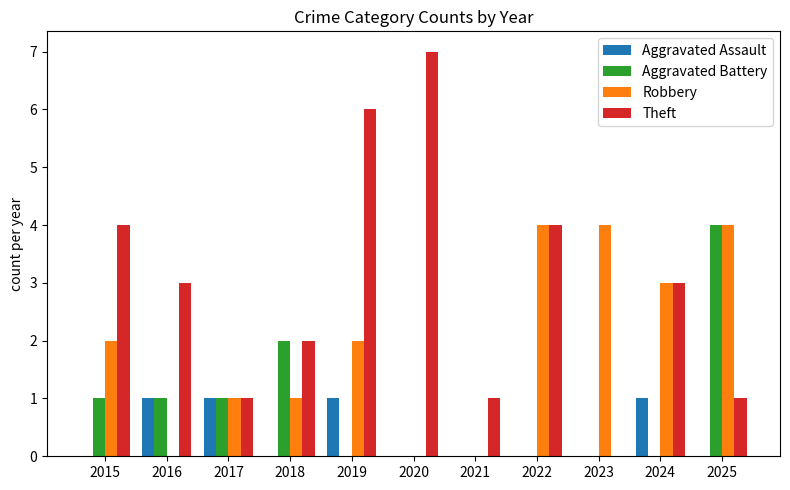

Are the bars horizontal?

No